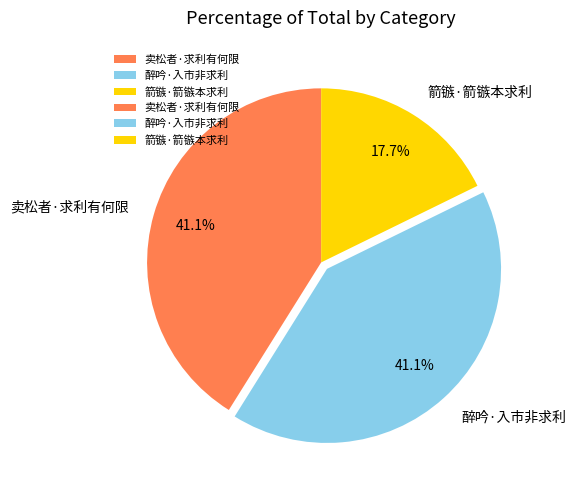

To the nearest percent, what percentage of the pie is 醉吟·入市非求利?

41%